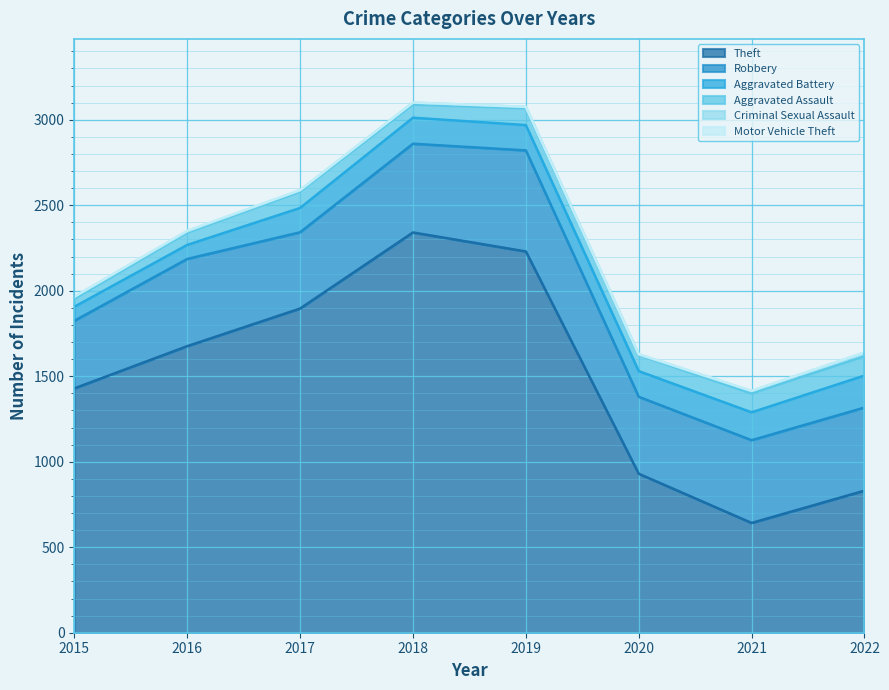

At which label does Theft first exceed 1676?

2017